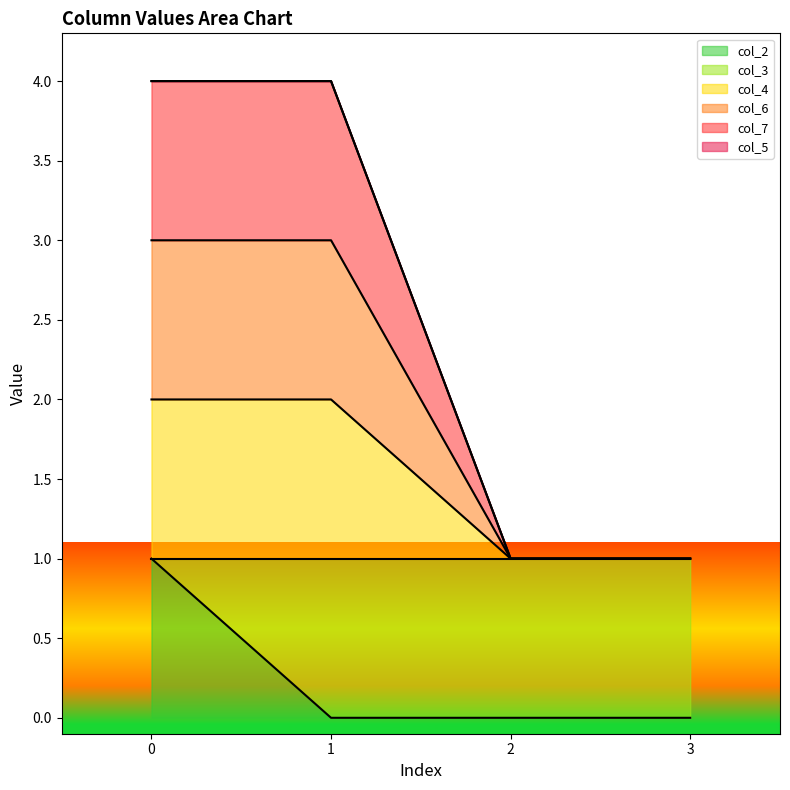

Is the value of col_6 at 0 greater than the value of col_7 at 2?

Yes